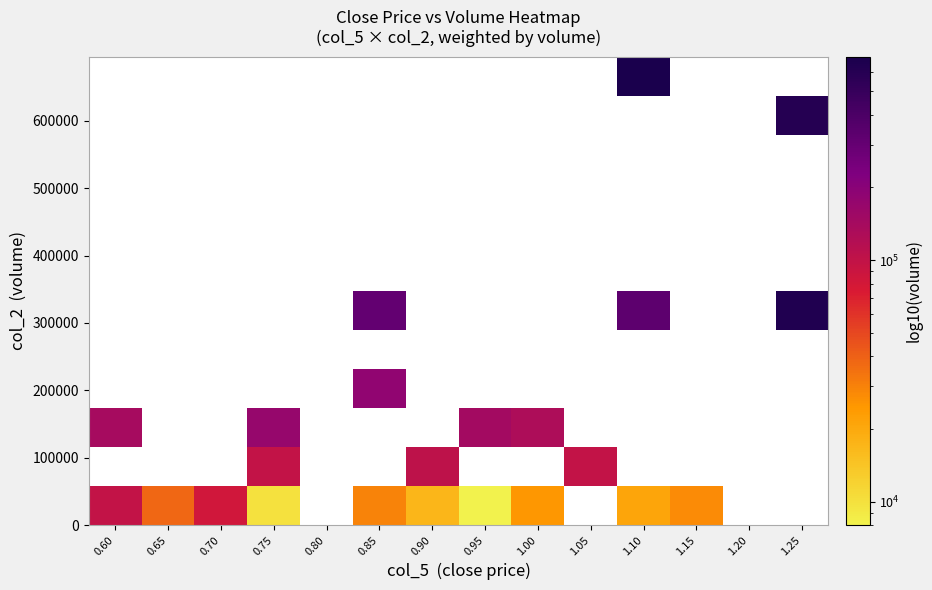

Count the number of data series in this chart.

12